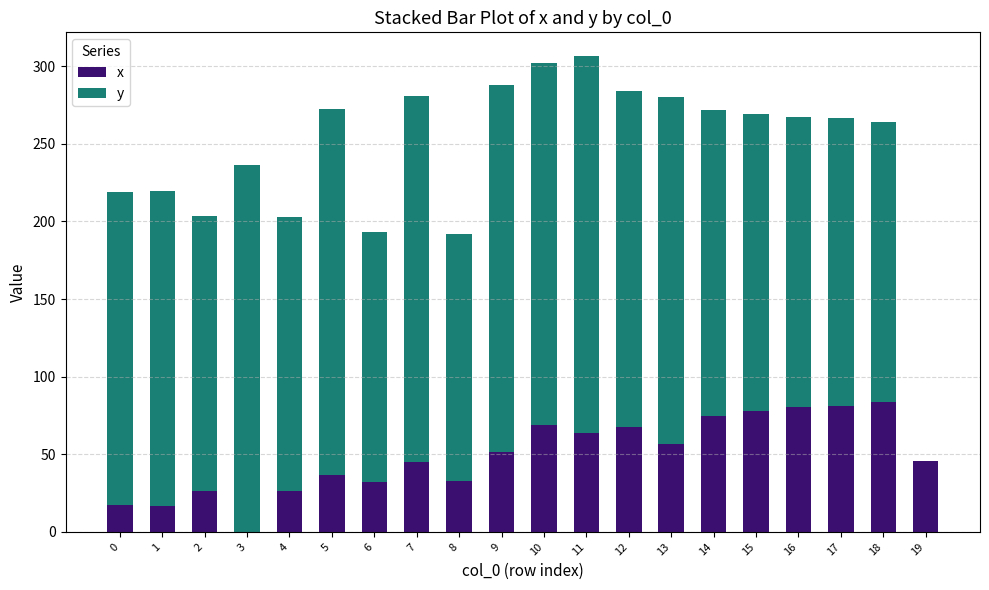

Is it true that x equals 9.4 at 19?

False